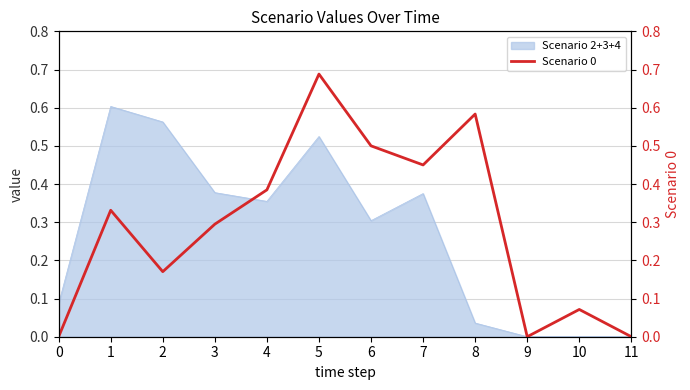

Reading left to right, transcribe all the data shown in this chart.

0=0.0	1=0.3	2=0.2	3=0.3	4=0.4	5=0.7	6=0.5	7=0.5	8=0.6	9=0.0	10=0.1	11=0.0